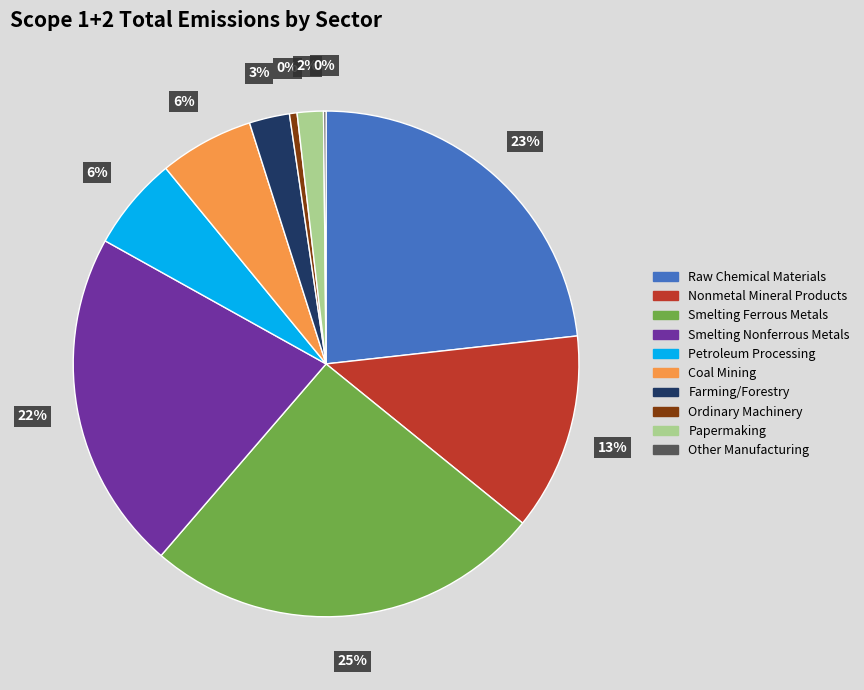

The Nonmetal Mineral Products slice represents 1% of the pie. True or false?

False